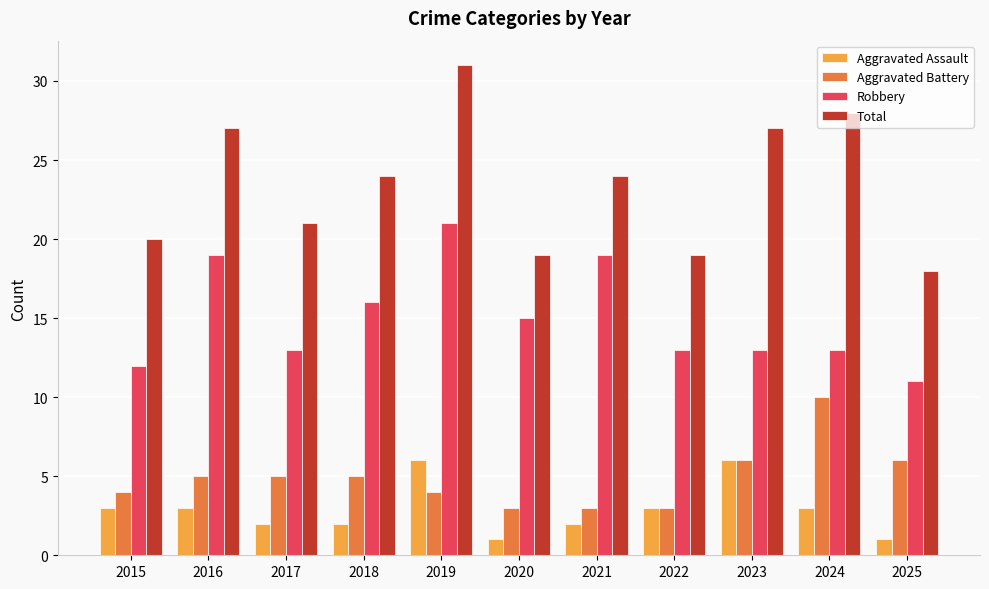

What is the difference between the second highest and minimum values in the Robbery series?

8